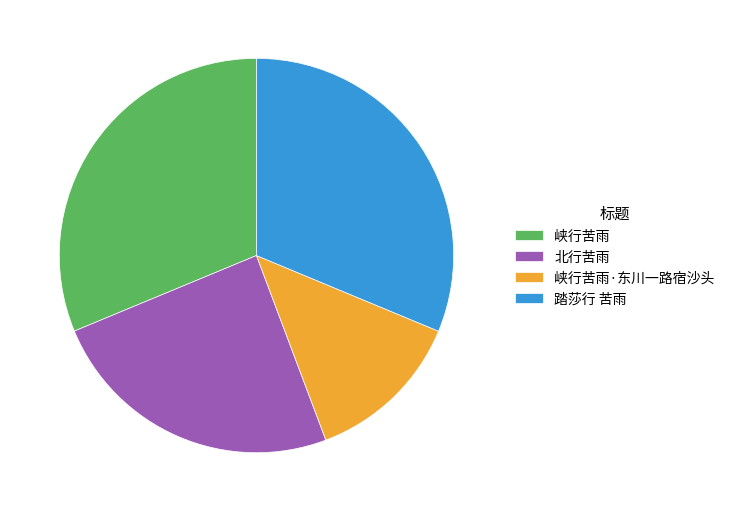

Do 峡行苦雨·东川一路宿沙头 and 踏莎行 苦雨 together represent more than half of the pie?

No